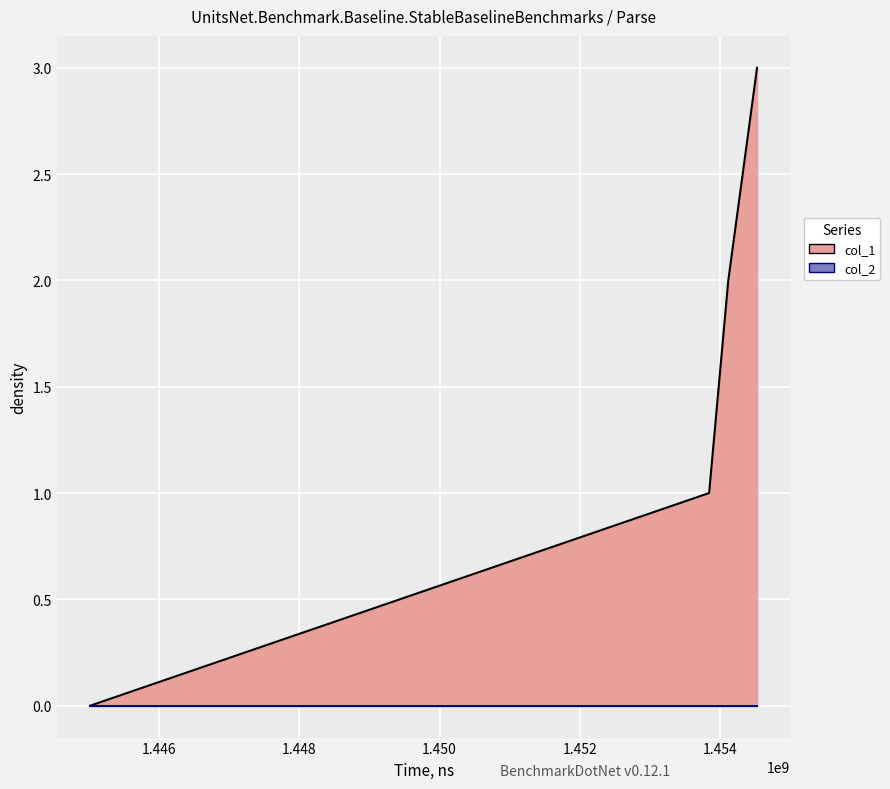

What is the difference between the second highest and second lowest values?

1